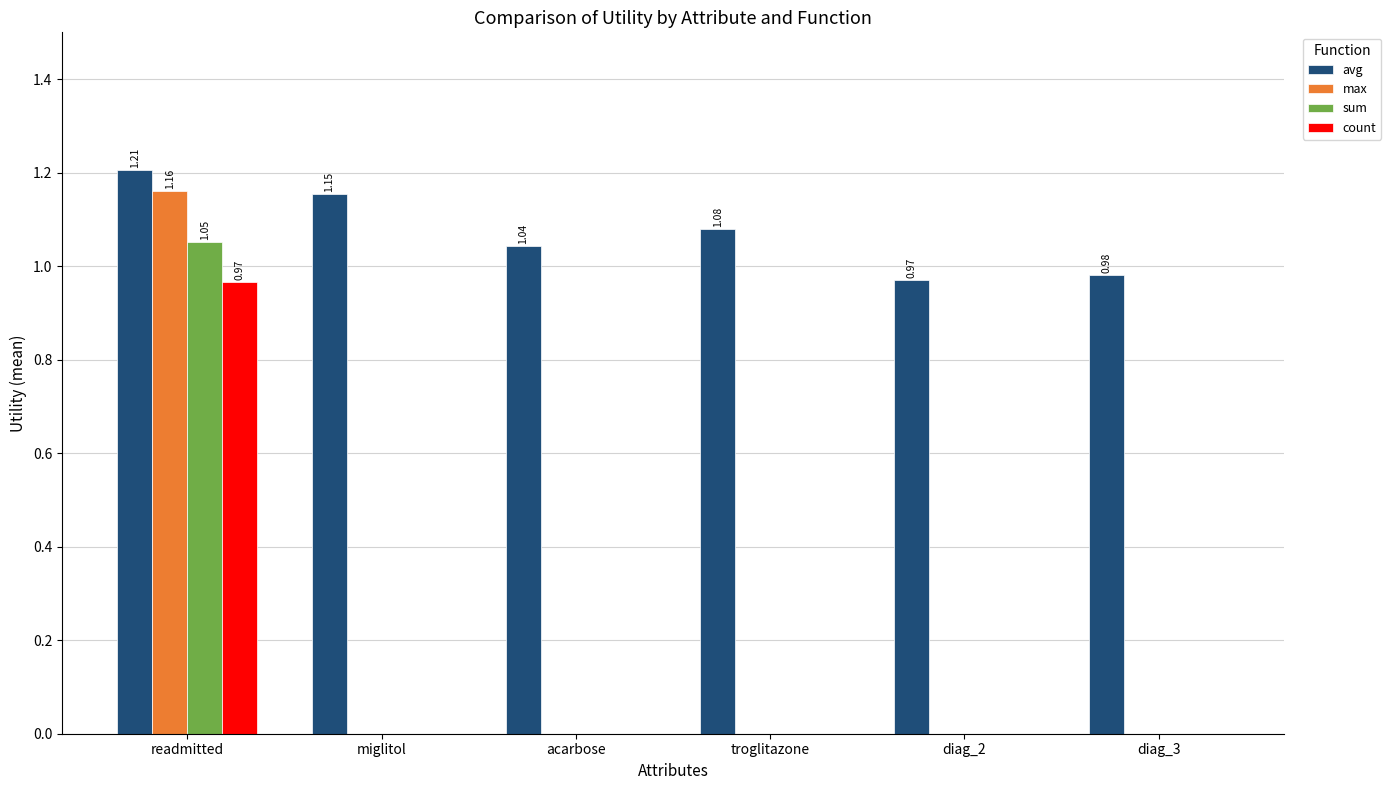

At which category is the sum across all series the highest?

readmitted